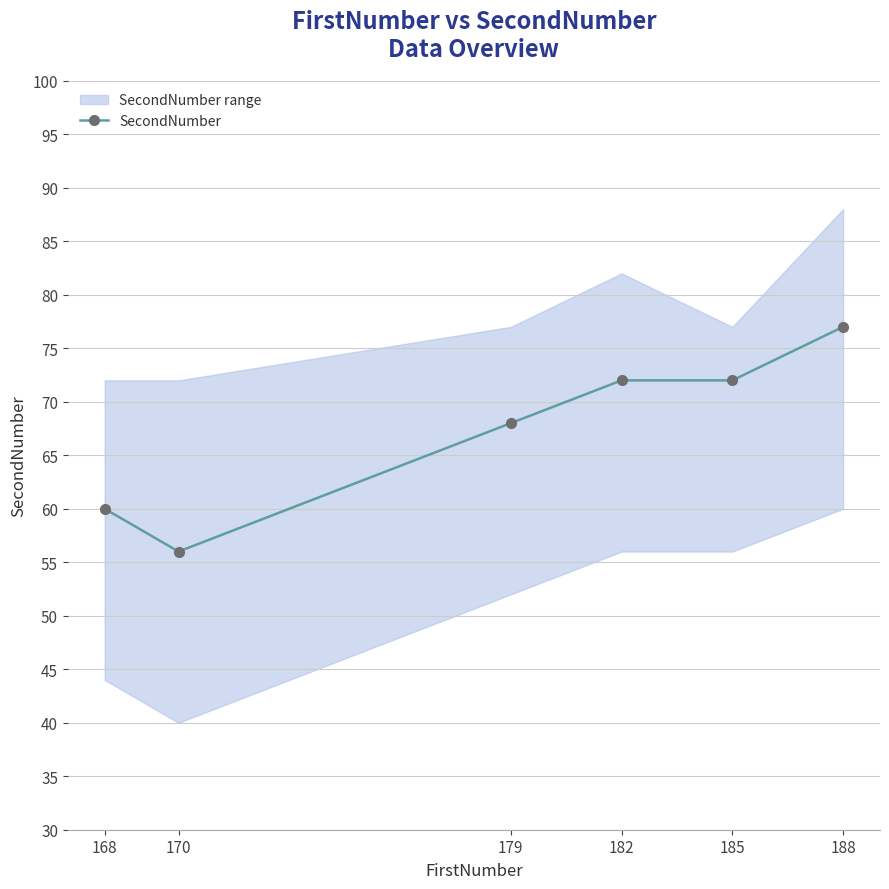

What is the difference between the maximum and minimum values?

21